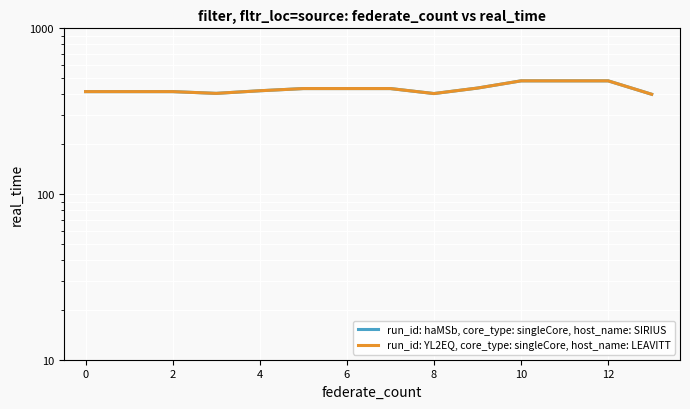

Which series has the largest total across all categories?

run_id: YL2EQ, core_type: singleCore, host_name: LEAVITT